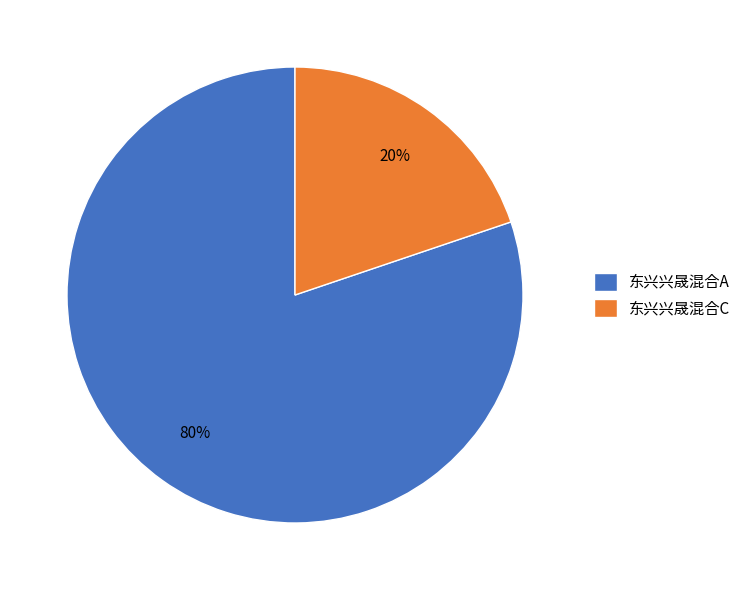

Is the sum of 东兴兴晟混合A and 东兴兴晟混合C greater than half?

Yes